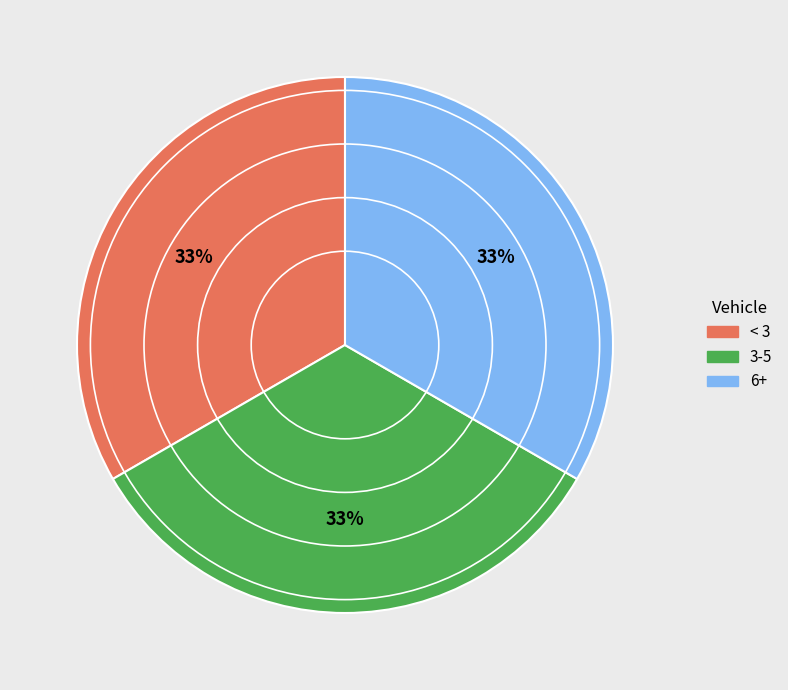

Is there any slice that represents more than half of the pie?

No